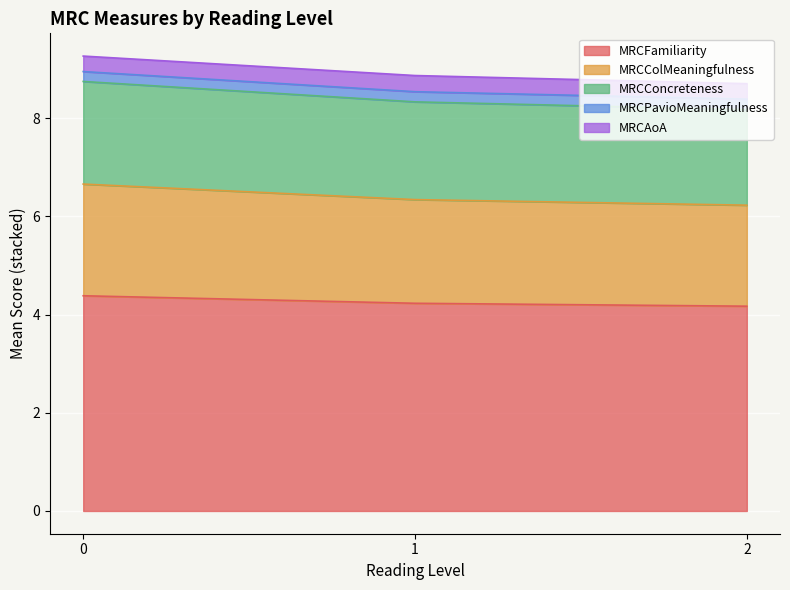

Is the value of MRCAoA at 8 greater than the value of MRCColMeaningfulness at 10?

No